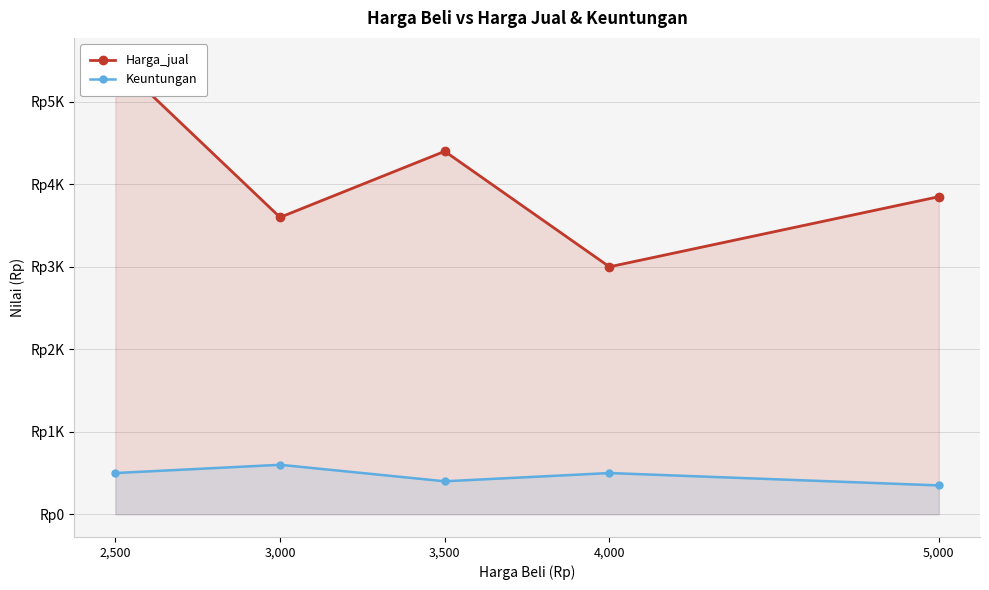

The Keuntungan series shows 825 at 2,500. True or false?

False